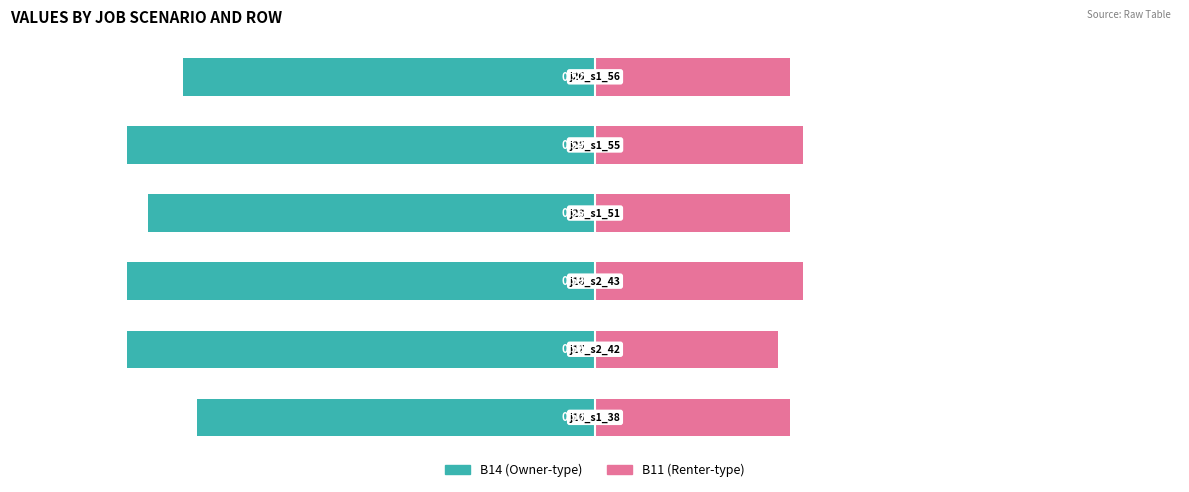

What is the average value of the B11 series?

0.2